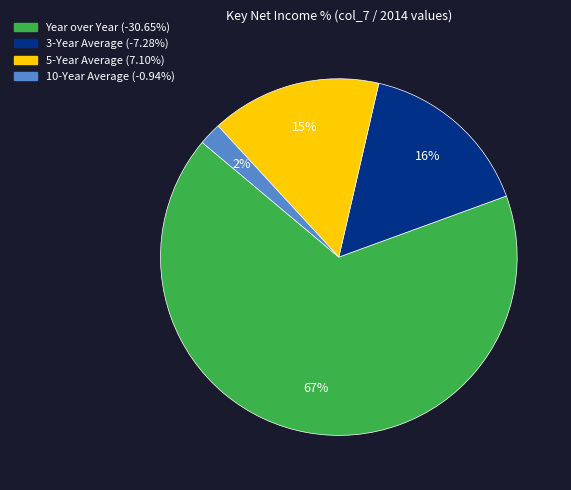

What percentage is the 5-Year Average slice, to the nearest percent?

15%